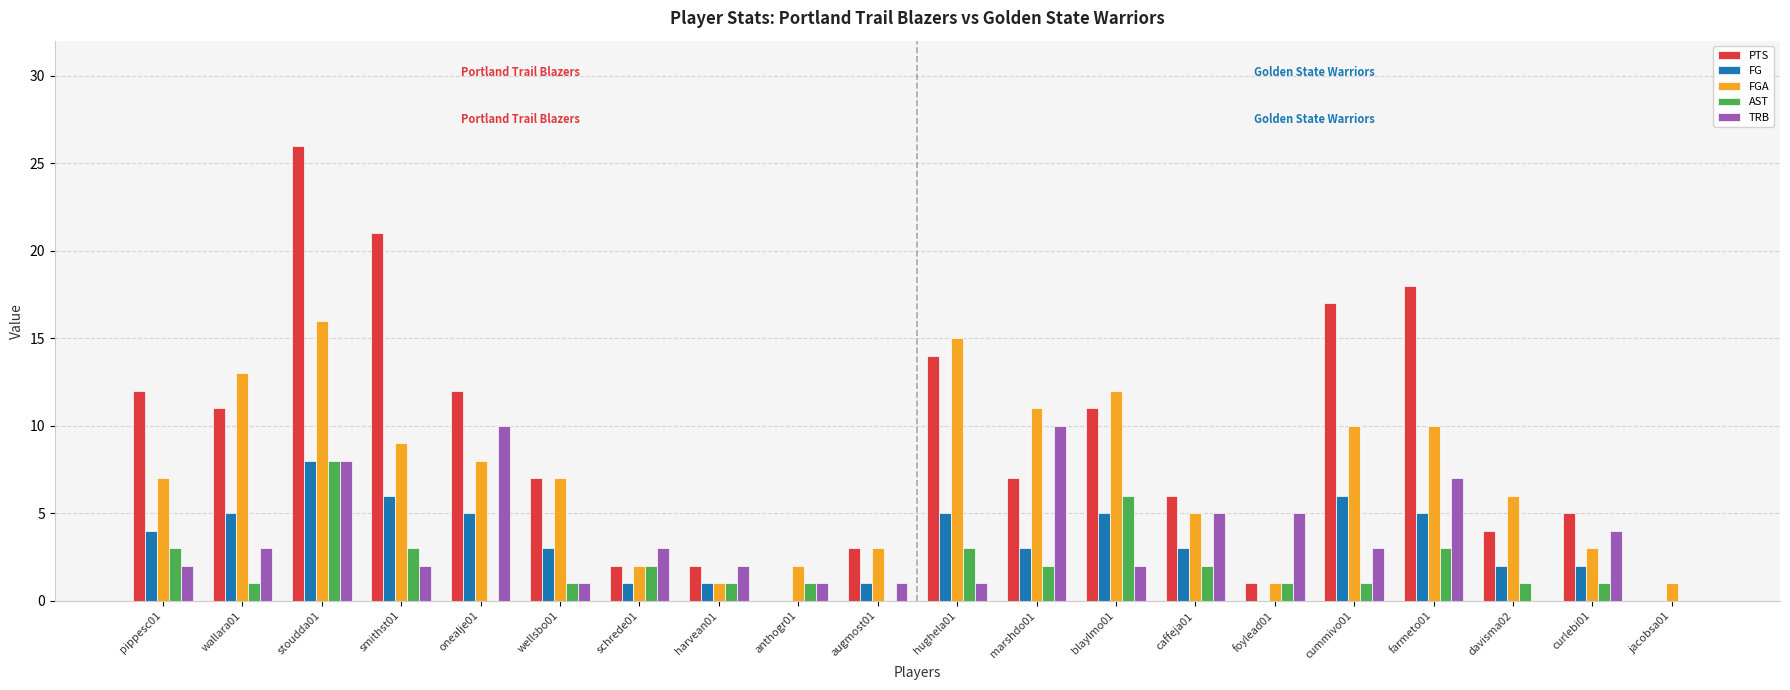

Between onealje01 and farmeto01, which series saw the biggest shift?

PTS